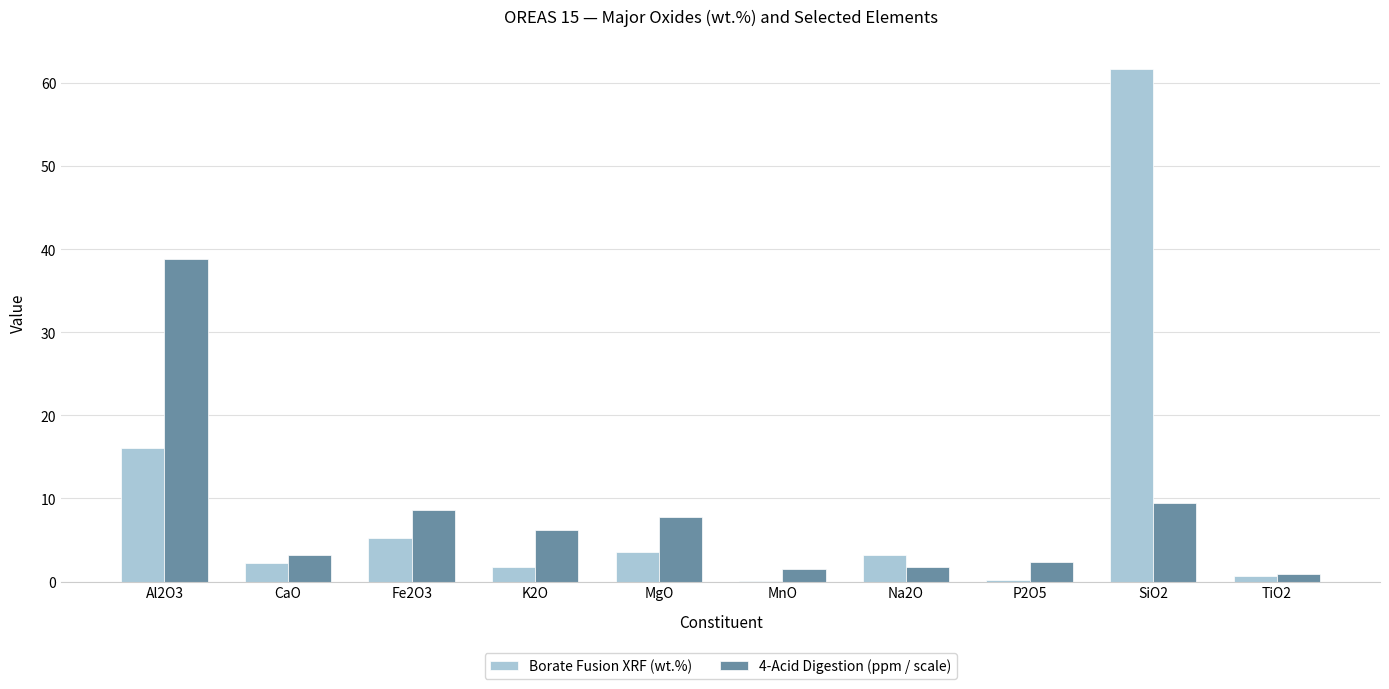

How many series are shown in this chart?

2